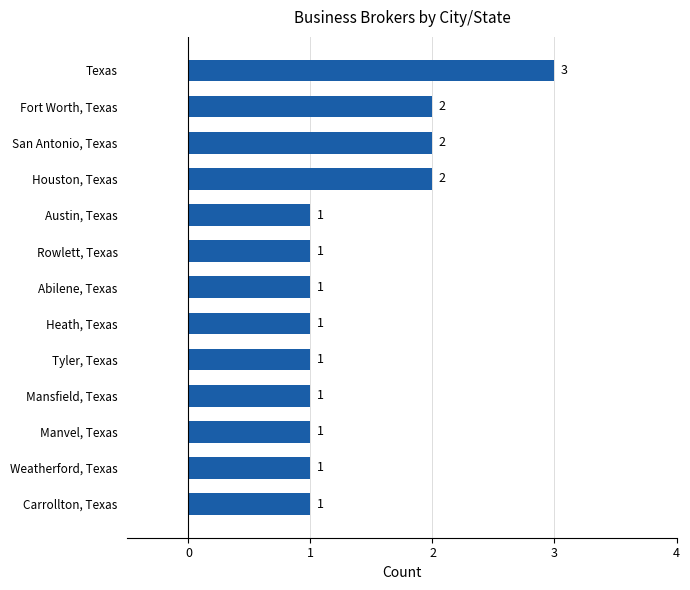

How many data points are above 1?

4